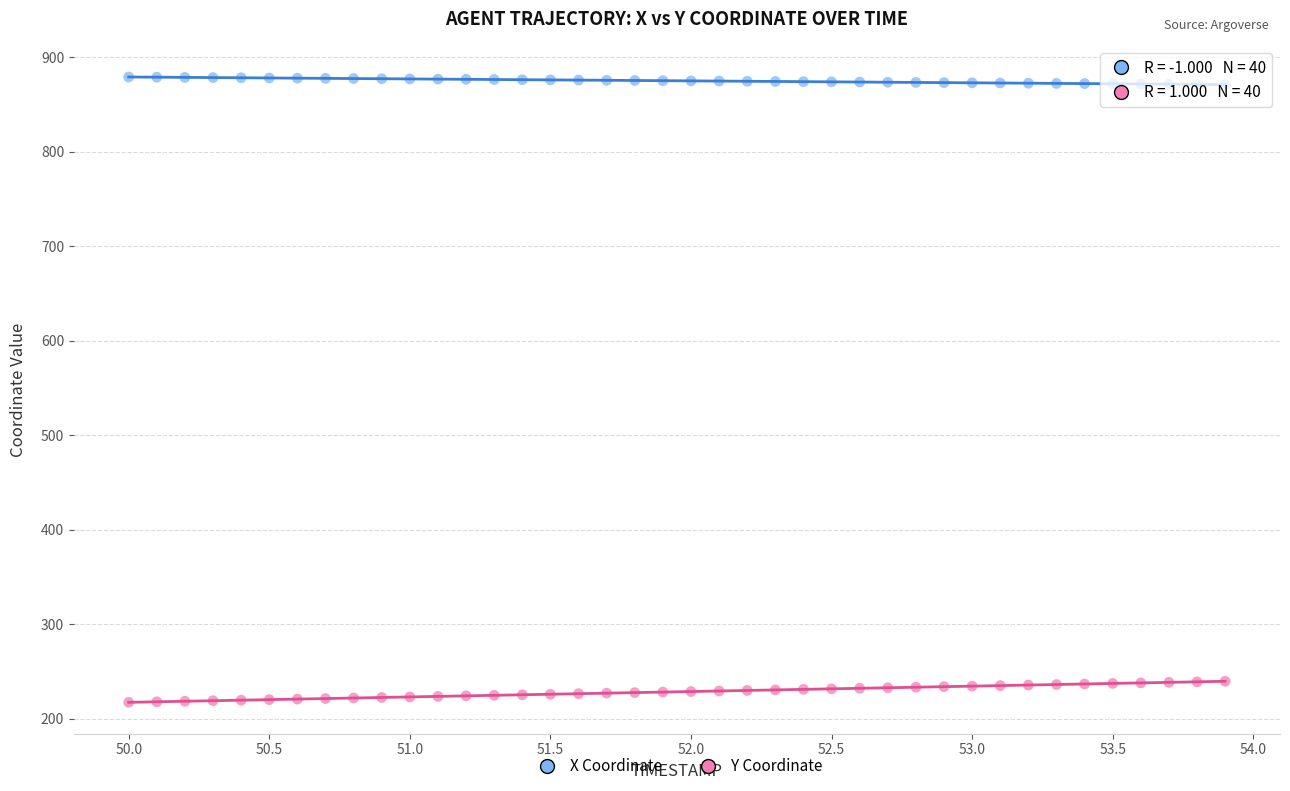

Which series contains the highest Y value?

X Coordinate